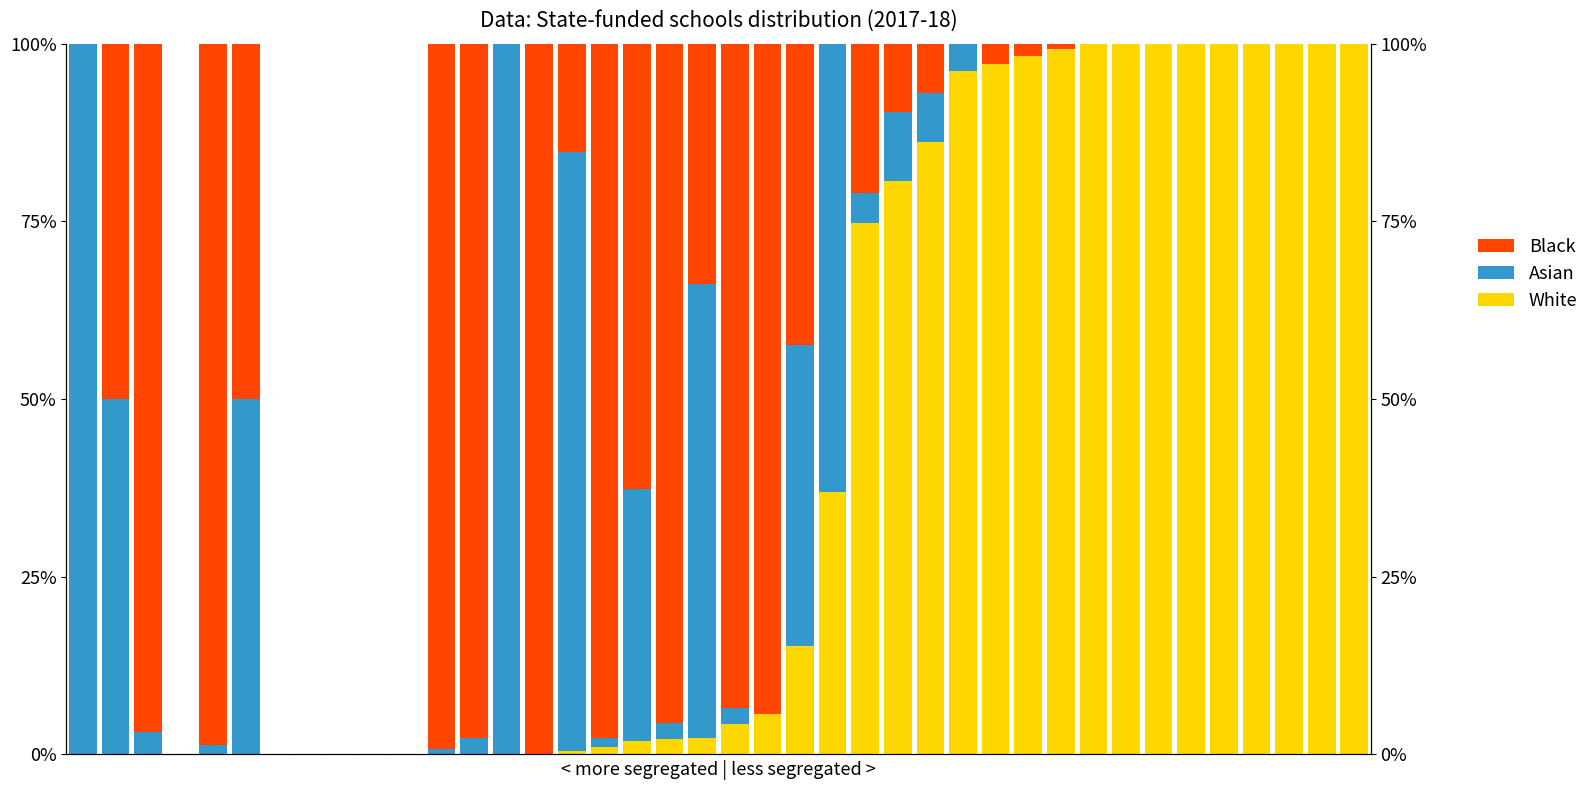

Are the bars horizontal?

No